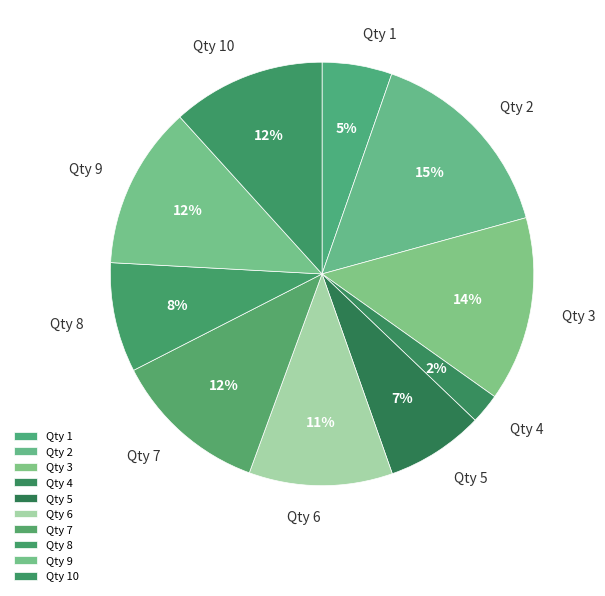

How many slices are in this pie chart?

10